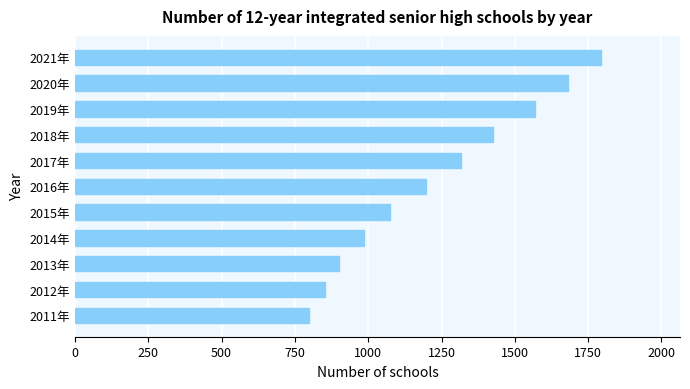

Which has a higher value, 2014年 or 2017年?

2017年